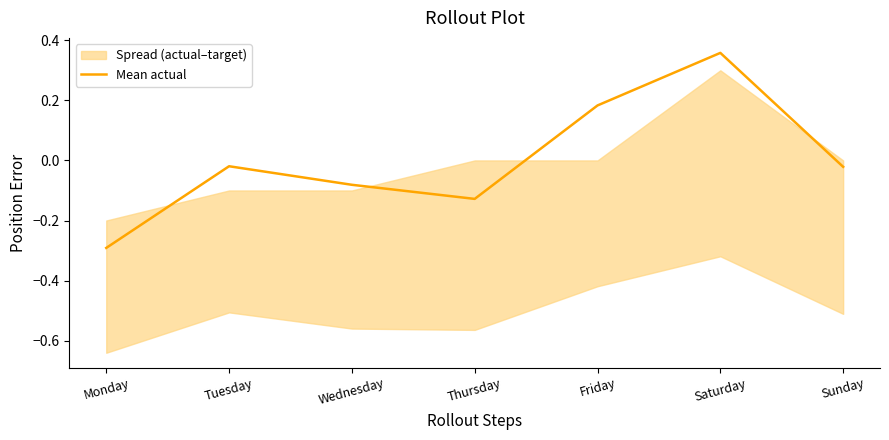

Where does the data first go above 0?

Friday